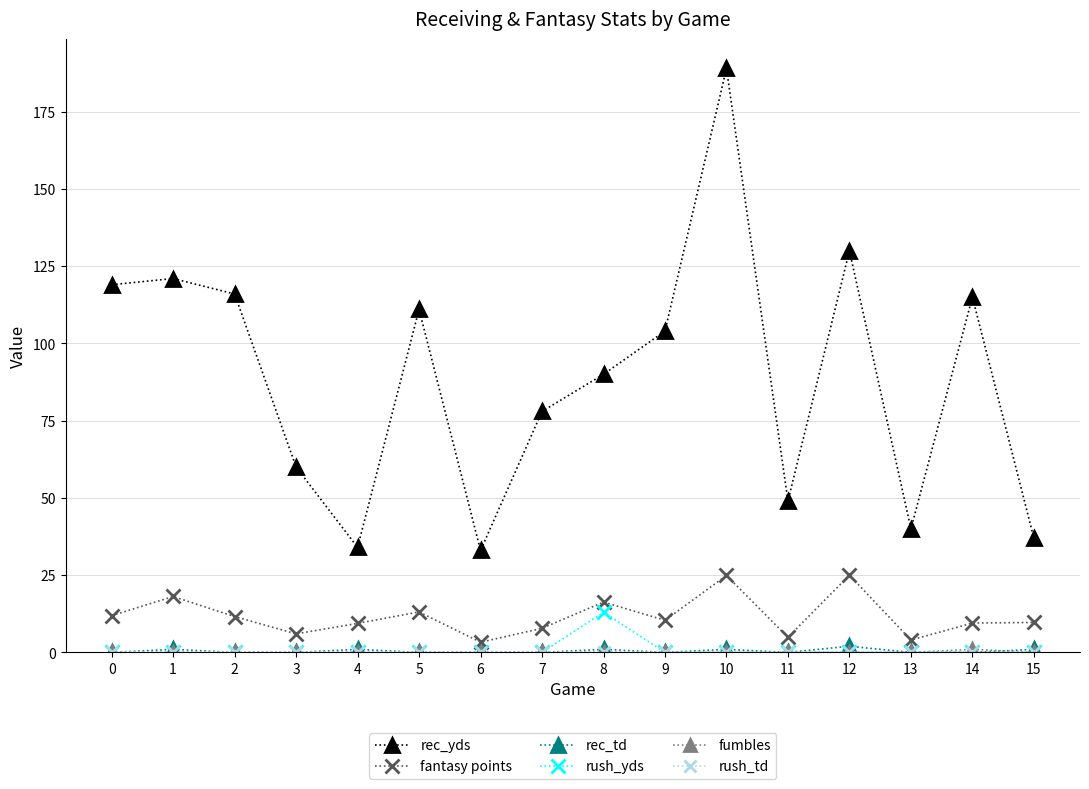

True or false: fantasy points and rec_yds cross at least once.

False